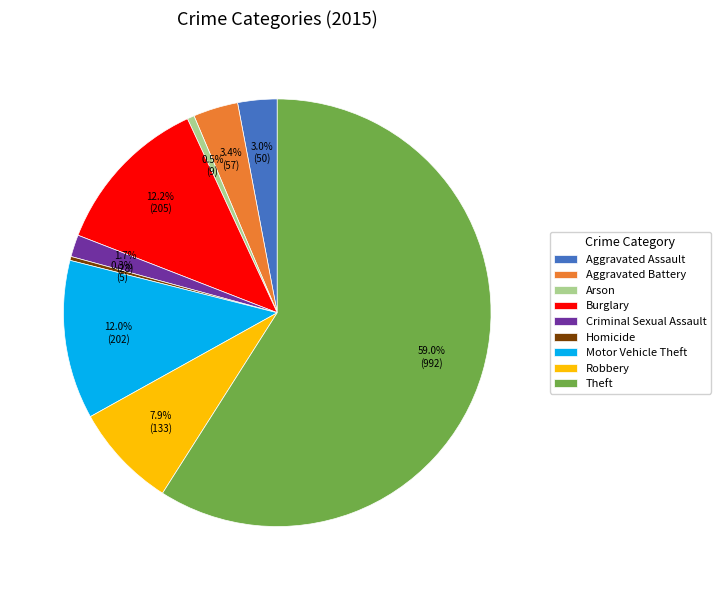

Which category accounts for the majority?

Theft